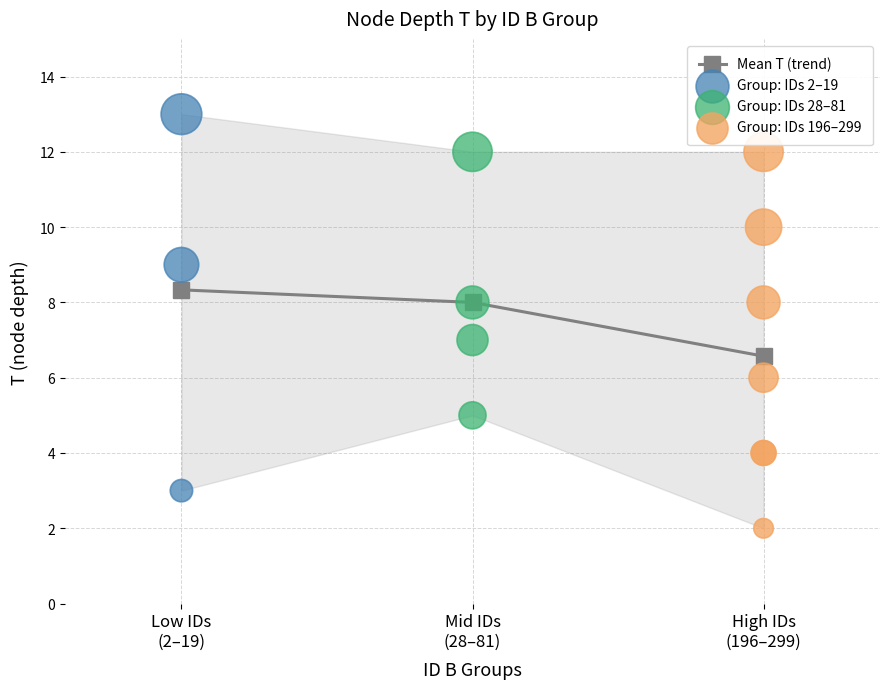

Between 54 and 19, which is larger?

19